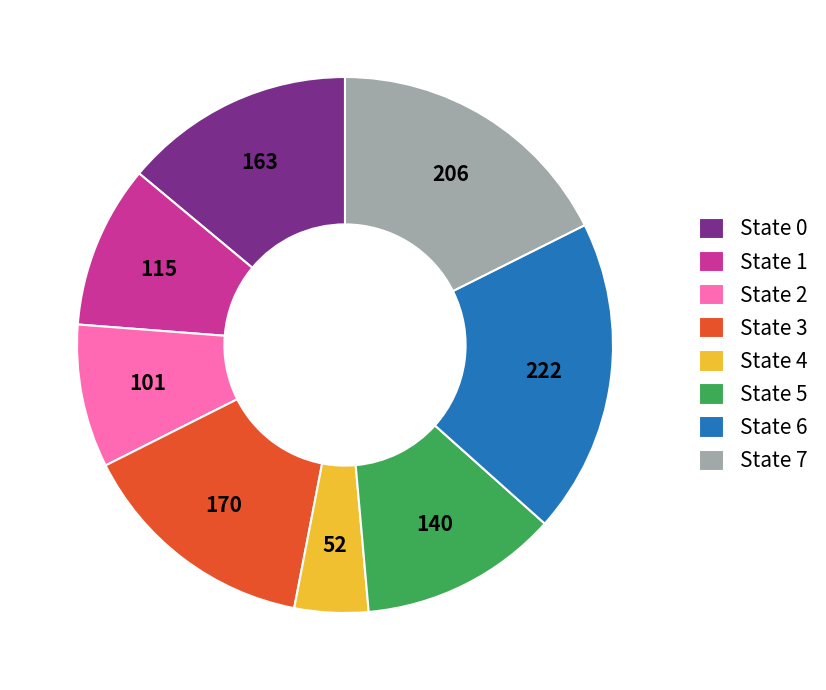

Which slice is the largest?

State 6